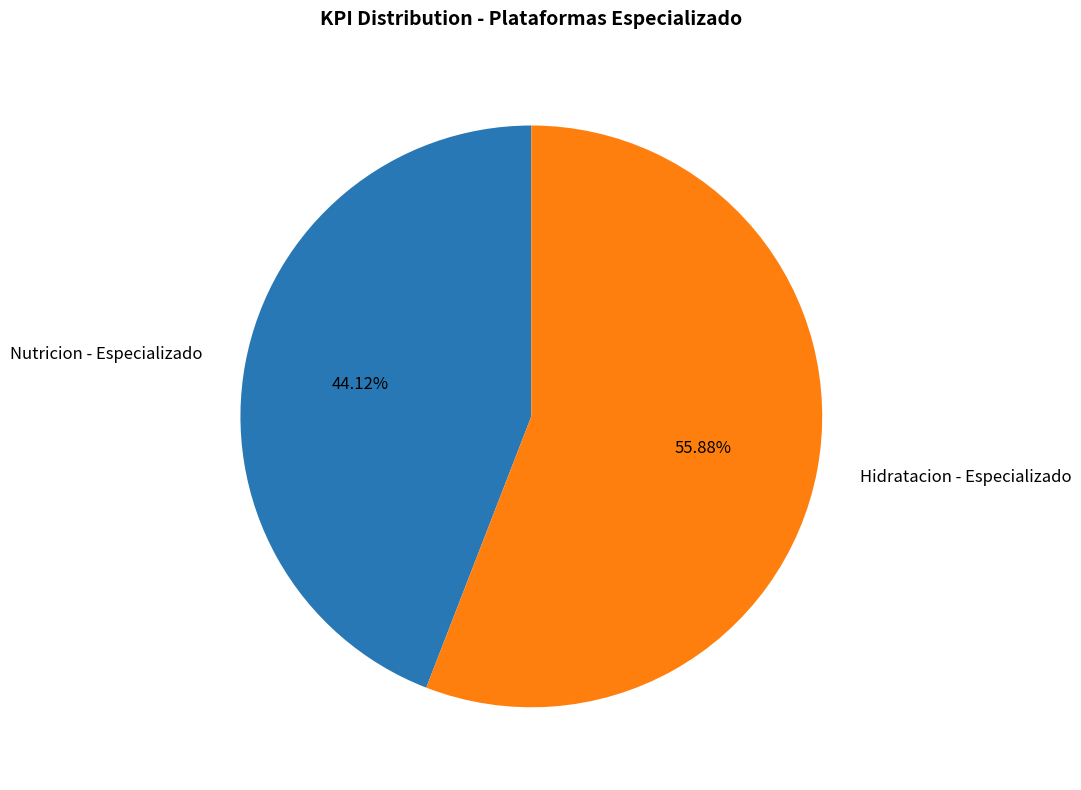

Between Hidratacion - Especializado and Nutricion - Especializado, which is larger?

Hidratacion - Especializado